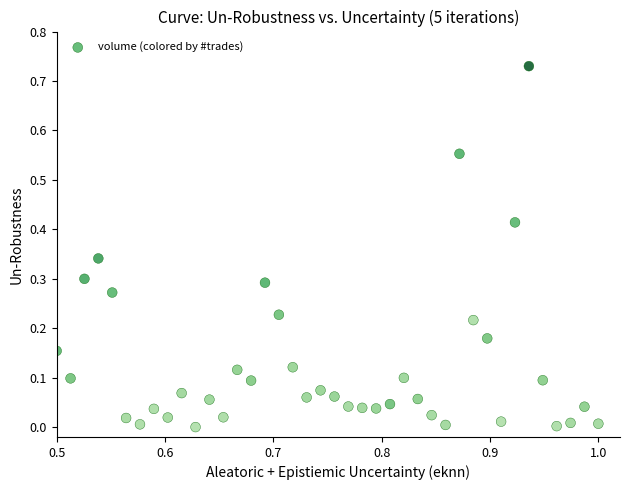

What is the range of X values (max minus min)?

0.5